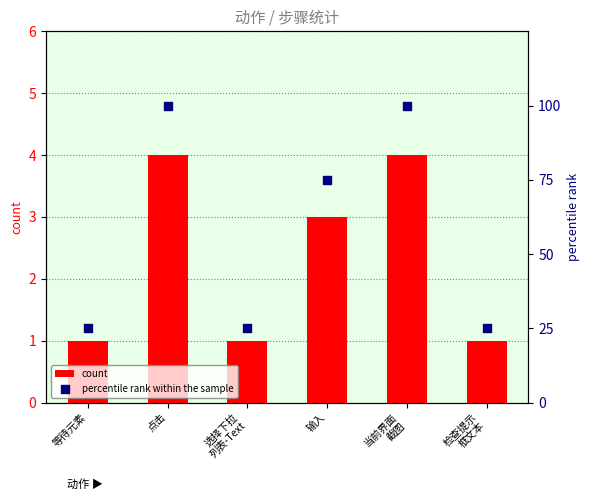

What are all the series names shown in the legend?

count, percentile rank within the sample